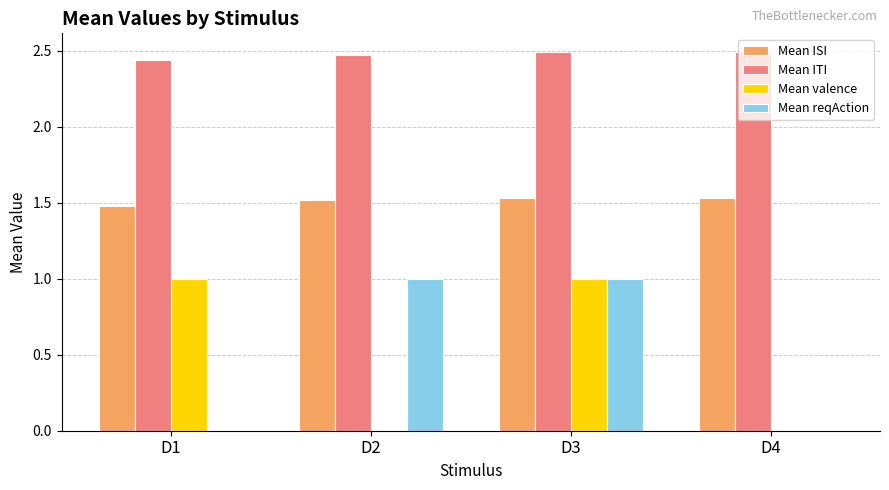

Which series has the largest total across all categories?

Mean ITI